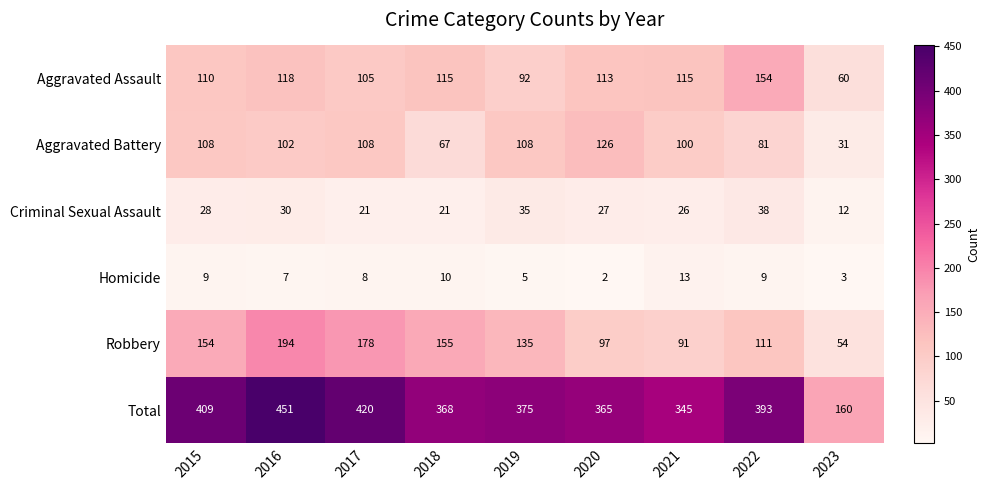

The Total series shows 576 at 2021. True or false?

False